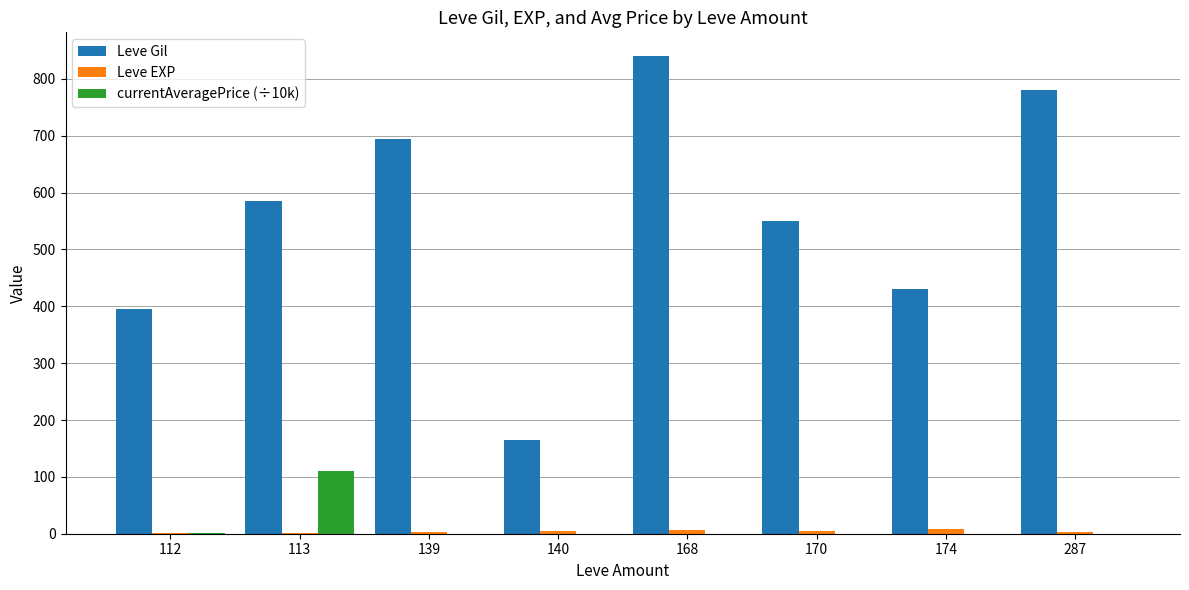

At which label is Leve Gil closest to 502?

170